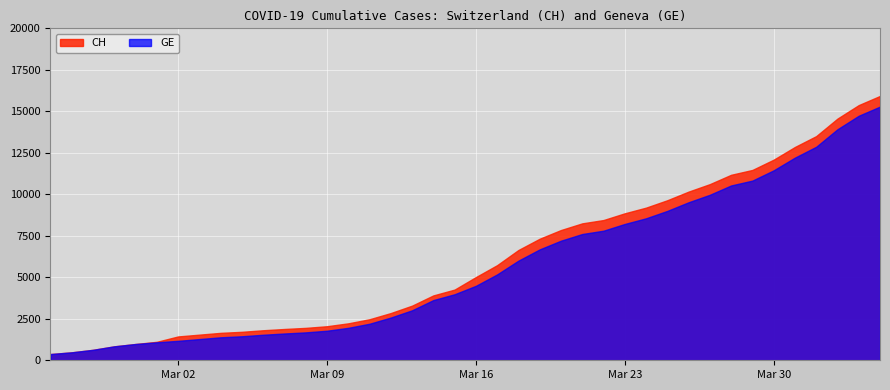

What is the difference between the CH values at 2020-03-11 and 2020-04-04?

13454